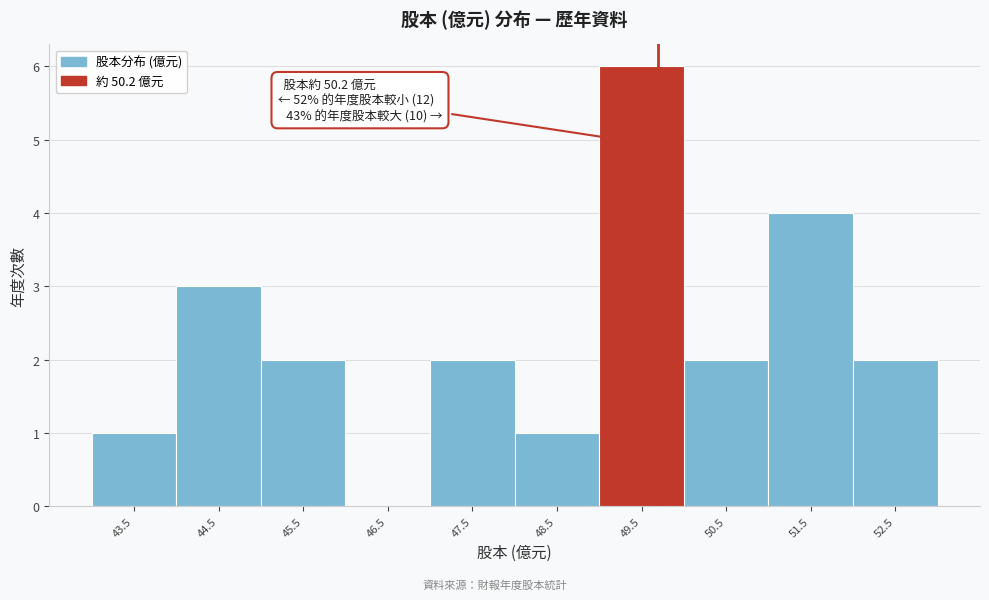

Reading left to right, transcribe all the data shown in this chart.

43.5=1	44.5=3	45.5=2	46.5=0	47.5=2	48.5=1	49.5=6	50.5=2	51.5=4	52.5=2